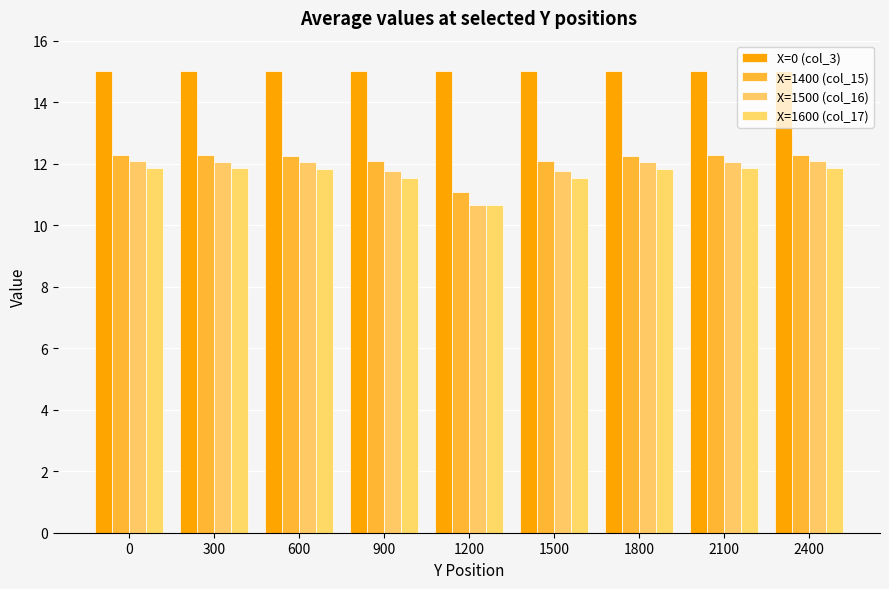

How many distinct data groups are displayed?

4